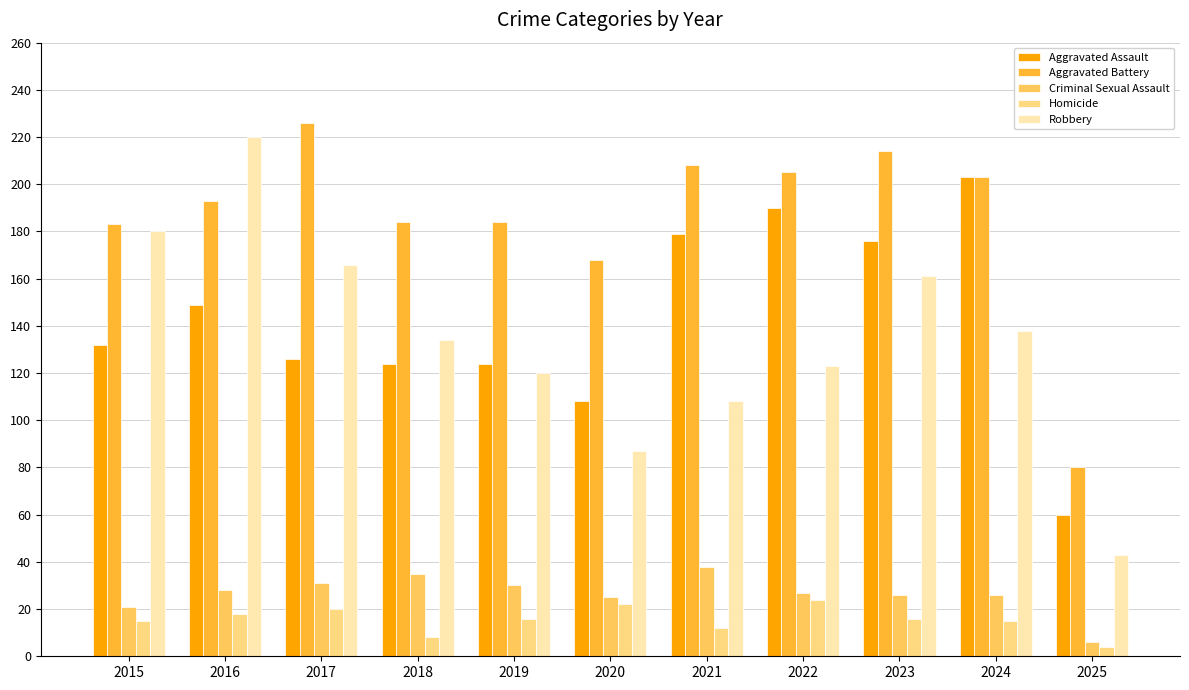

Is the value of Aggravated Assault at 2016 greater than the value of Criminal Sexual Assault at 2022?

Yes